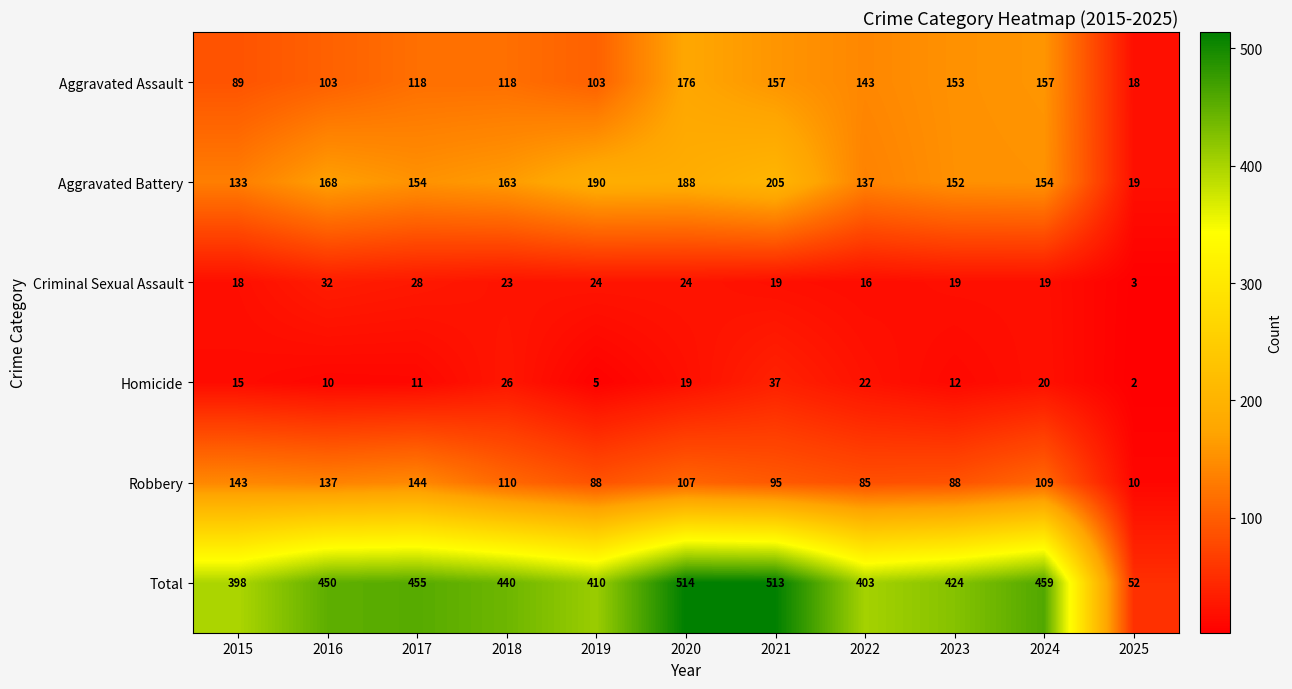

Which series has the largest total across all categories?

Total